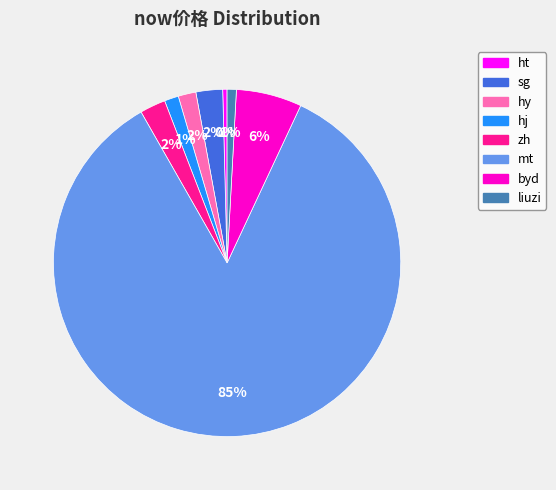

Is it true that ht is 11% of the pie?

False